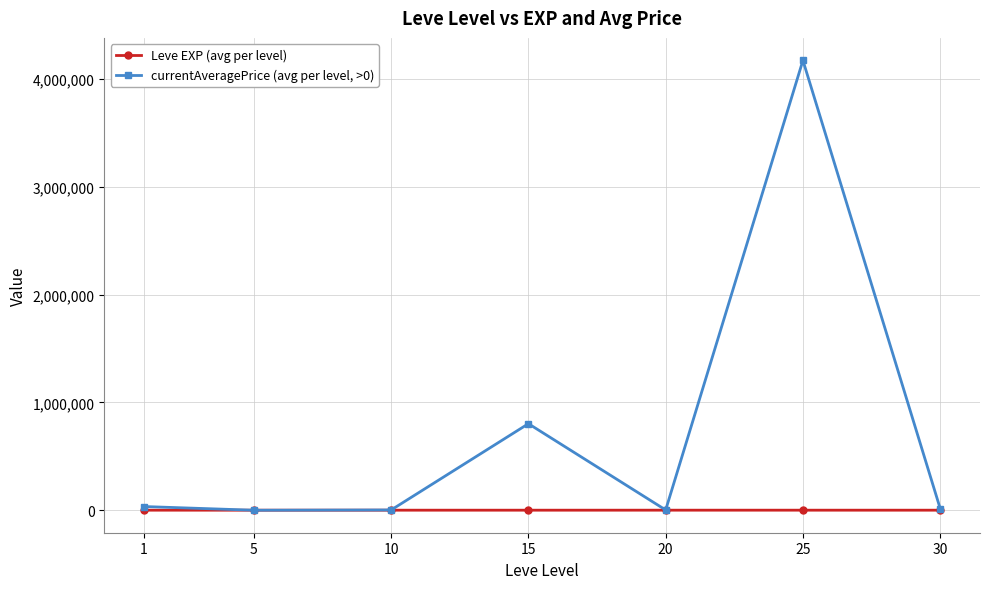

List the series in order of their overall mean, highest first.

currentAveragePrice (avg per level, >0), Leve EXP (avg per level)